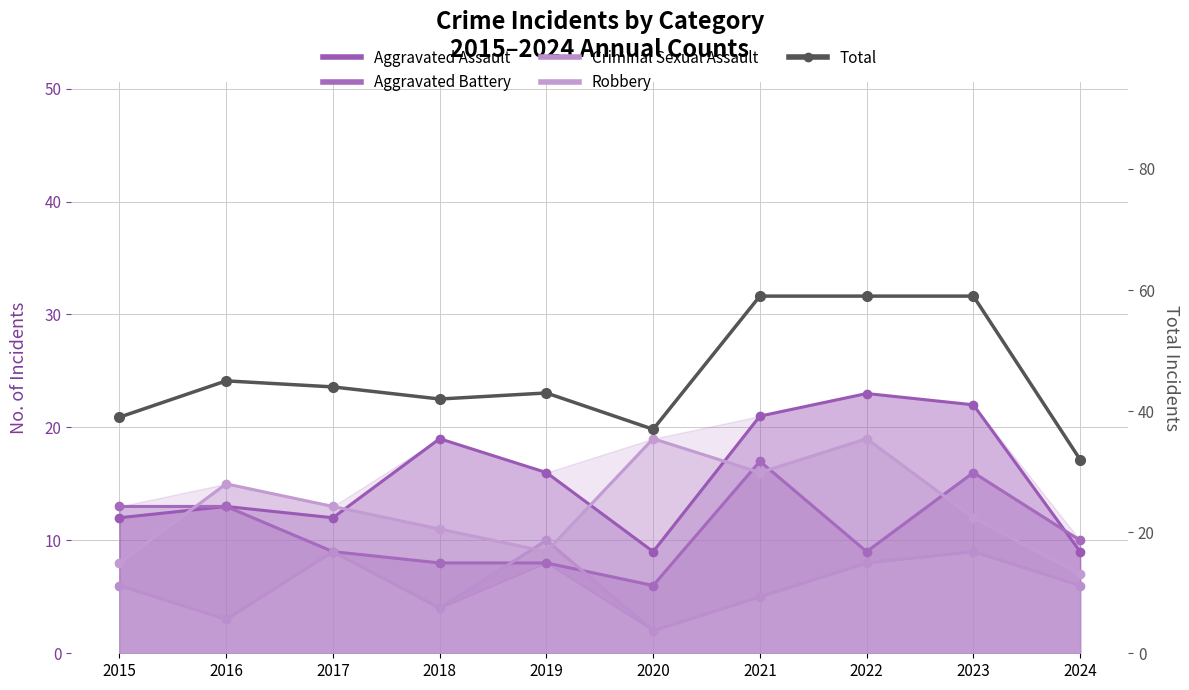

List the labels in order of Aggravated Assault value, largest first.

2022, 2023, 2021, 2018, 2019, 2016, 2015, 2017, 2020, 2024